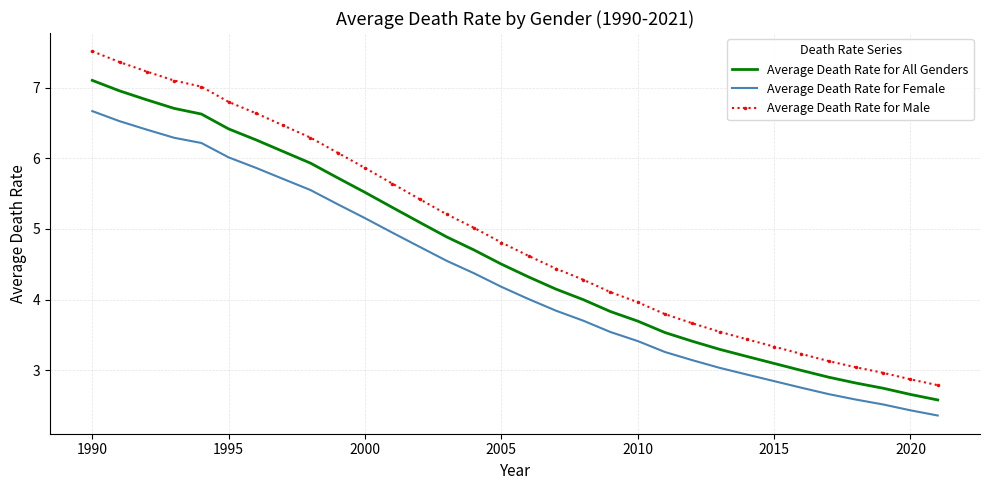

Which series has the largest total across all categories?

Average Death Rate for Male